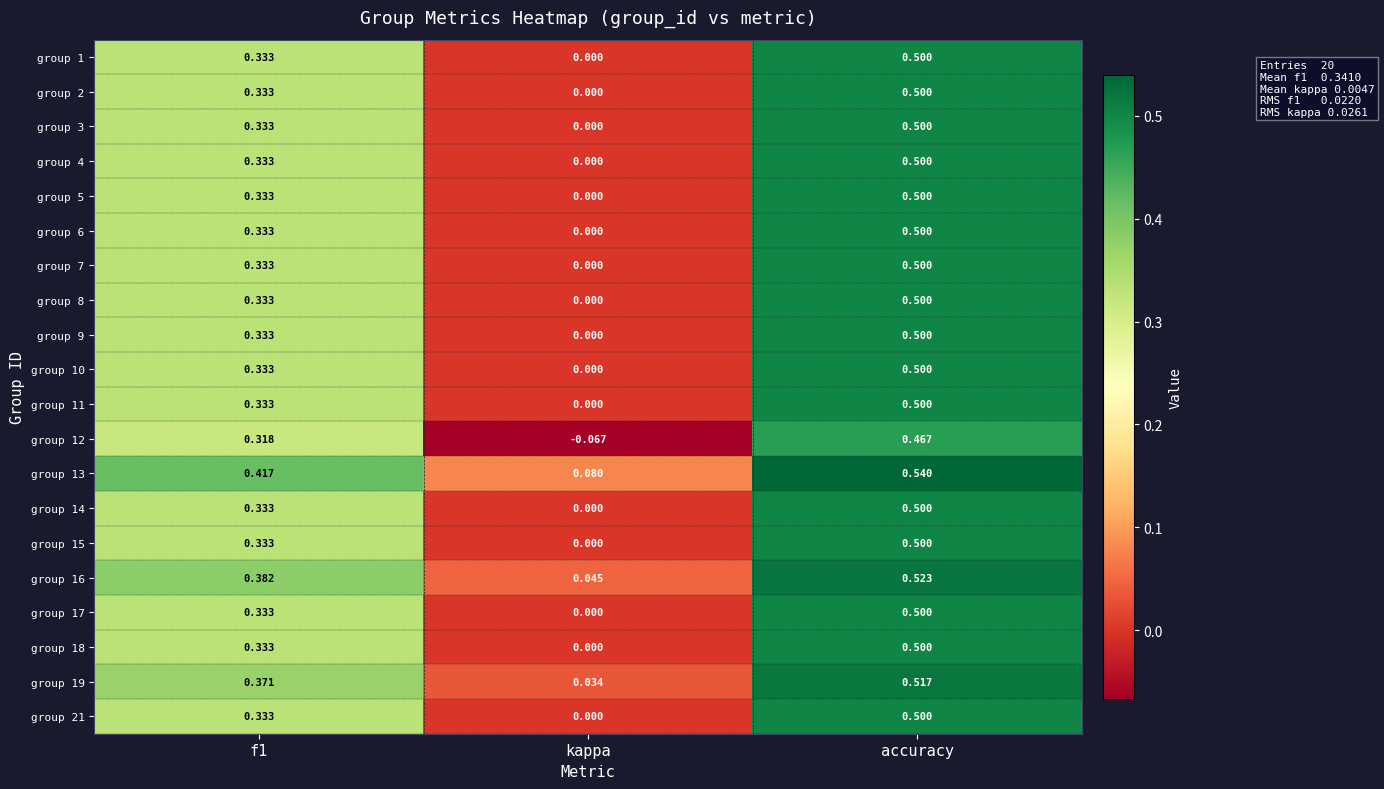

Is the value of group 19 at kappa greater than the value of group 2 at accuracy?

No